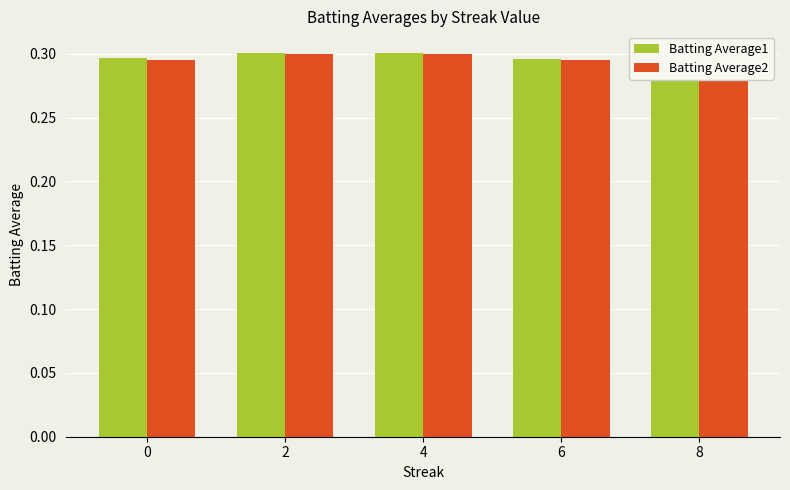

What is the value of the Batting Average1 bar at the 3rd from the left?

0.3